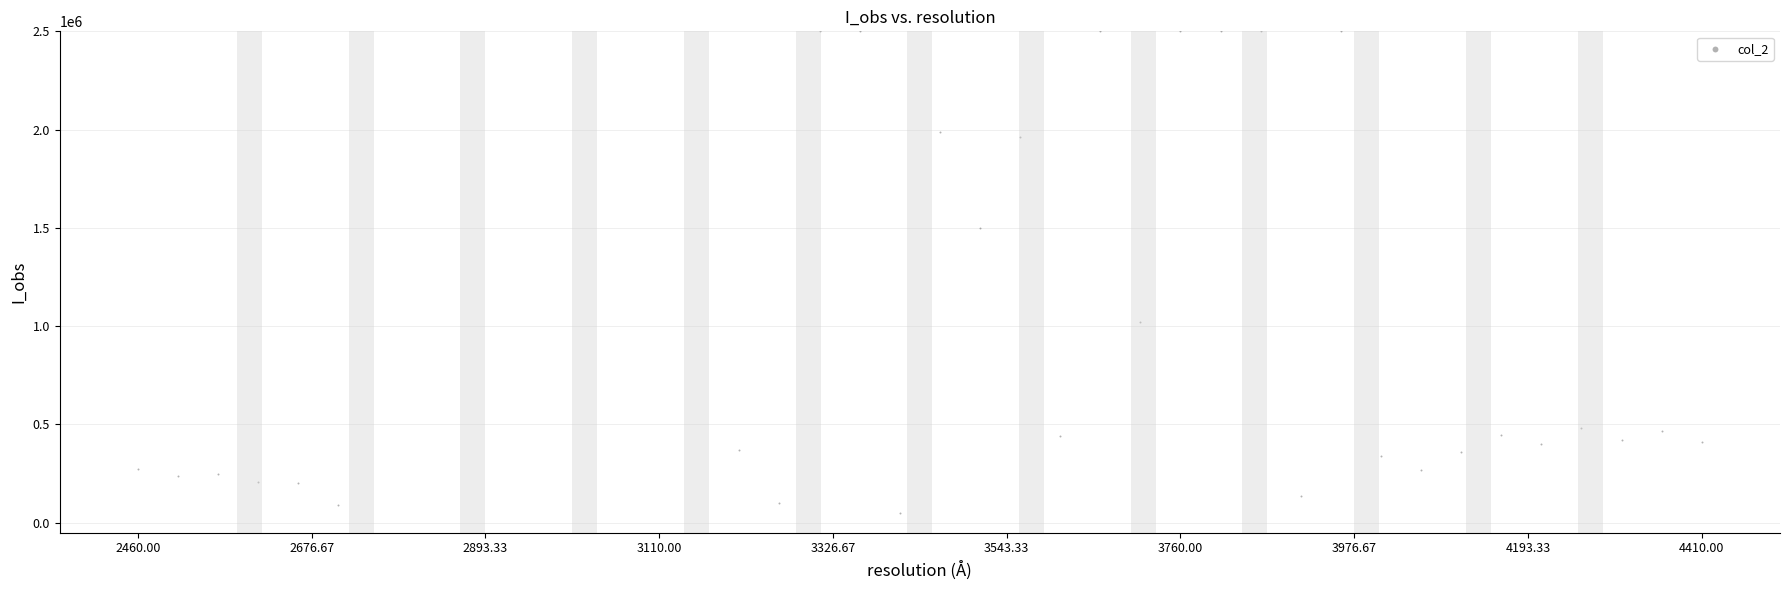

What is the range of X values (max minus min)?

1950000000000.0